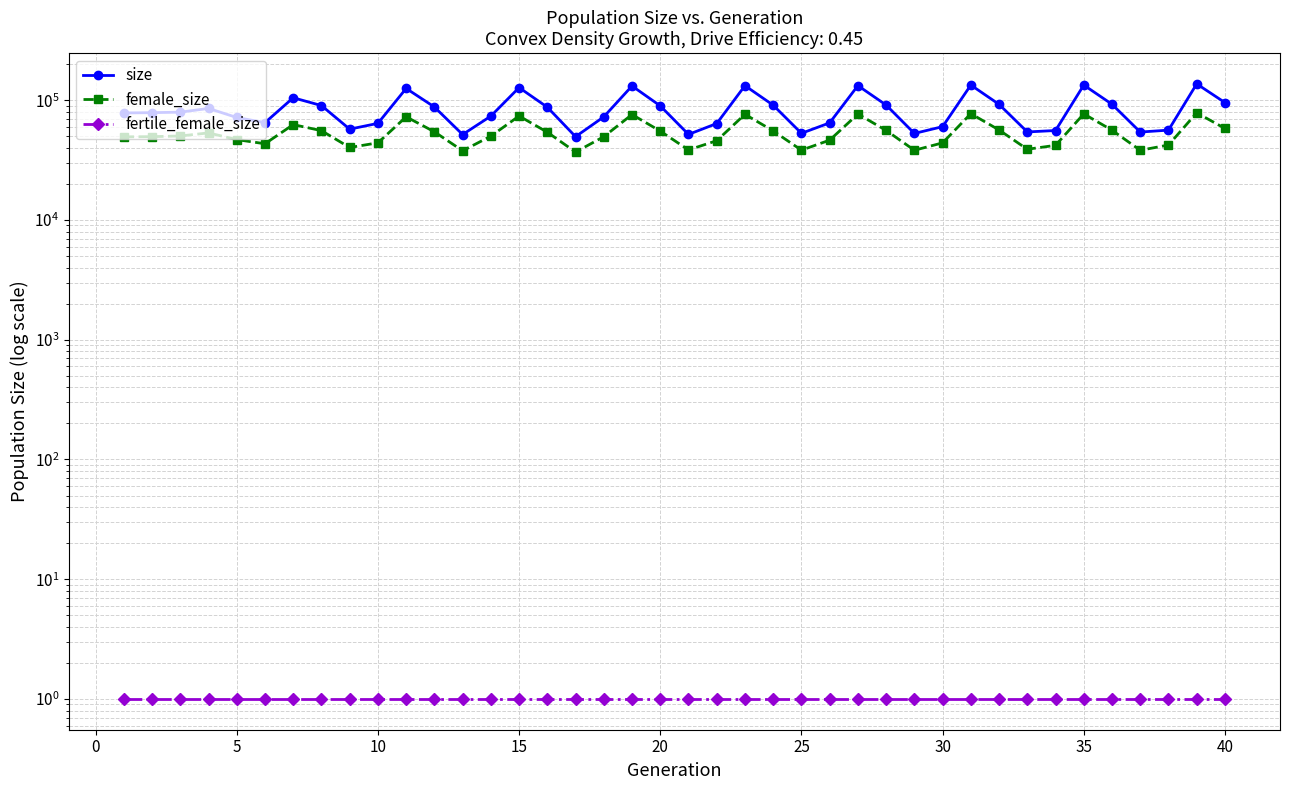

Reading left to right, extract all data points from this chart.

size: 78258	78692	79427	85372	71712	64935	104814	90200	57313	64071	125384	87765	51657	73659	127458	87401	49609	72614	131498	89658	51807	63854	132267	90836	52911	64663	132395	91094	52783	60134	133827	92313	54316	55828	133766	92483	54211	56233	136831	95505
female_size: 49430	49612	50247	53319	46862	43266	62534	55683	40272	44065	72661	54457	37815	50100	73783	54042	36902	49565	75934	55202	38447	45892	76249	55378	38272	46383	76624	55926	38187	44027	77202	56388	38929	41983	76900	56142	38185	42218	78446	58107
fertile_female_size: 1	1	1	1	1	1	1	1	1	1	1	1	1	1	1	1	1	1	1	1	1	1	1	1	1	1	1	1	1	1	1	1	1	1	1	1	1	1	1	1